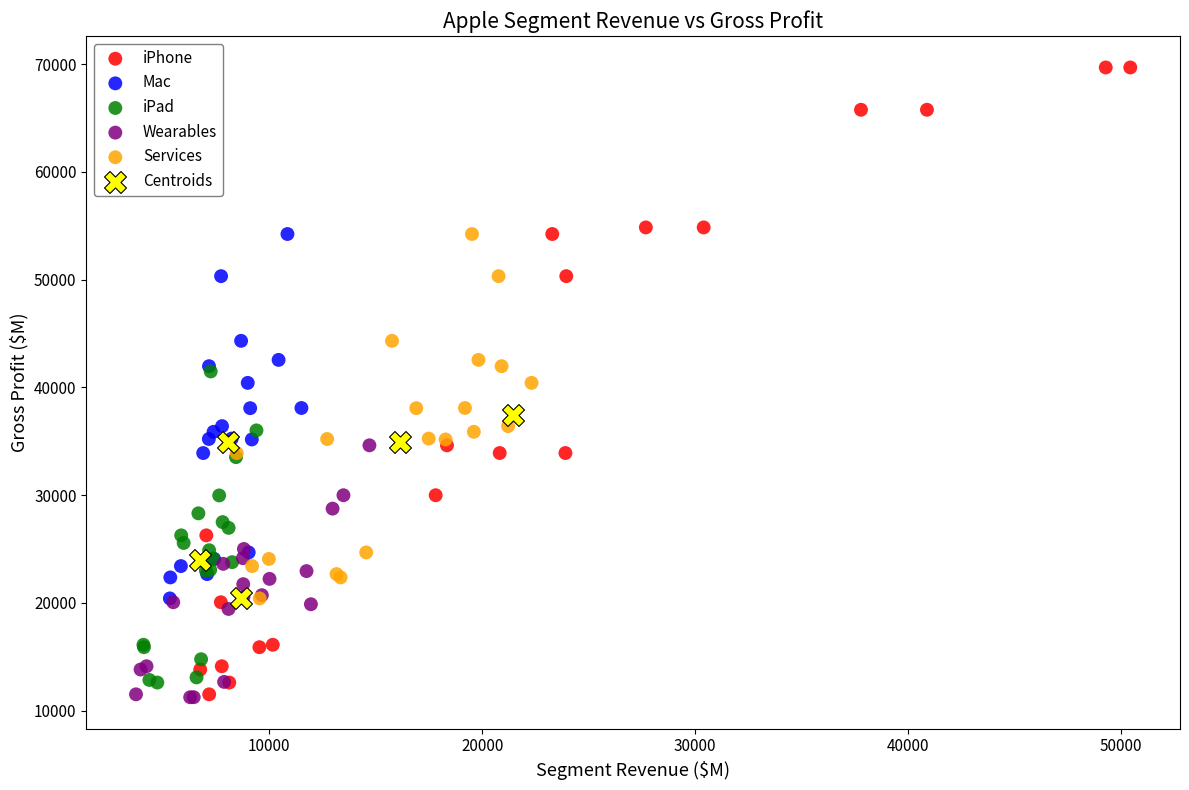

Which series has the largest Y range (max minus min)?

iPhone